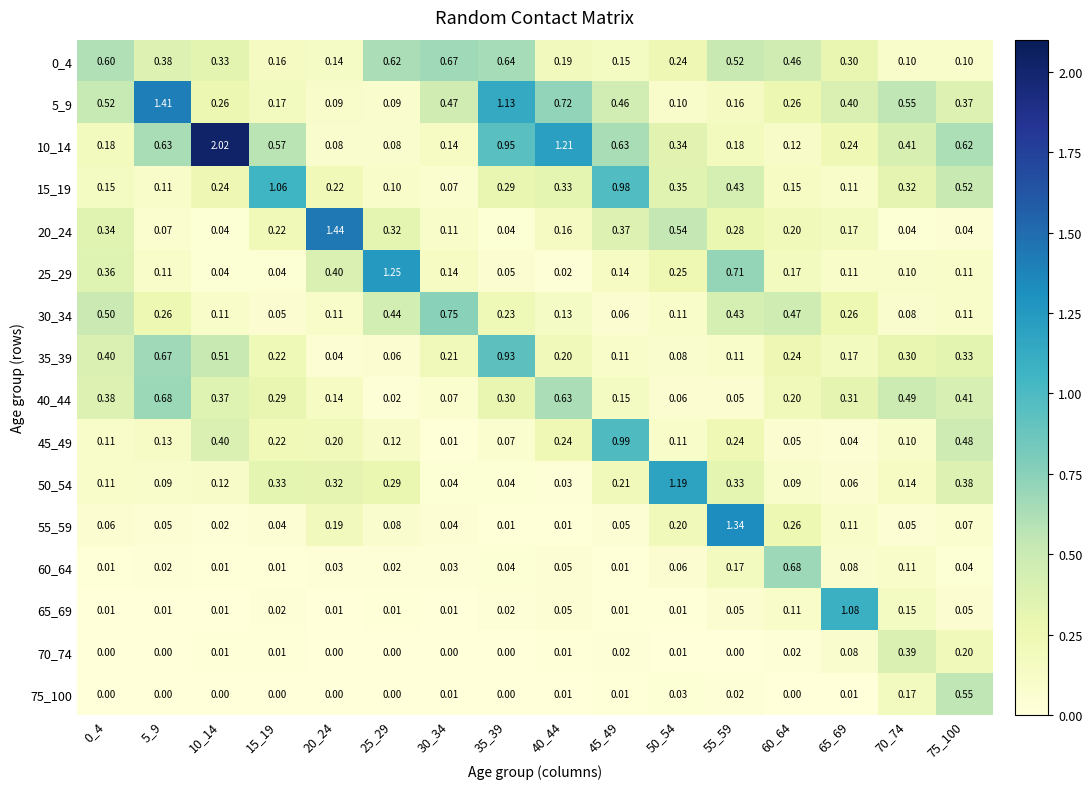

At how many categories does at least one series exceed 1?

10